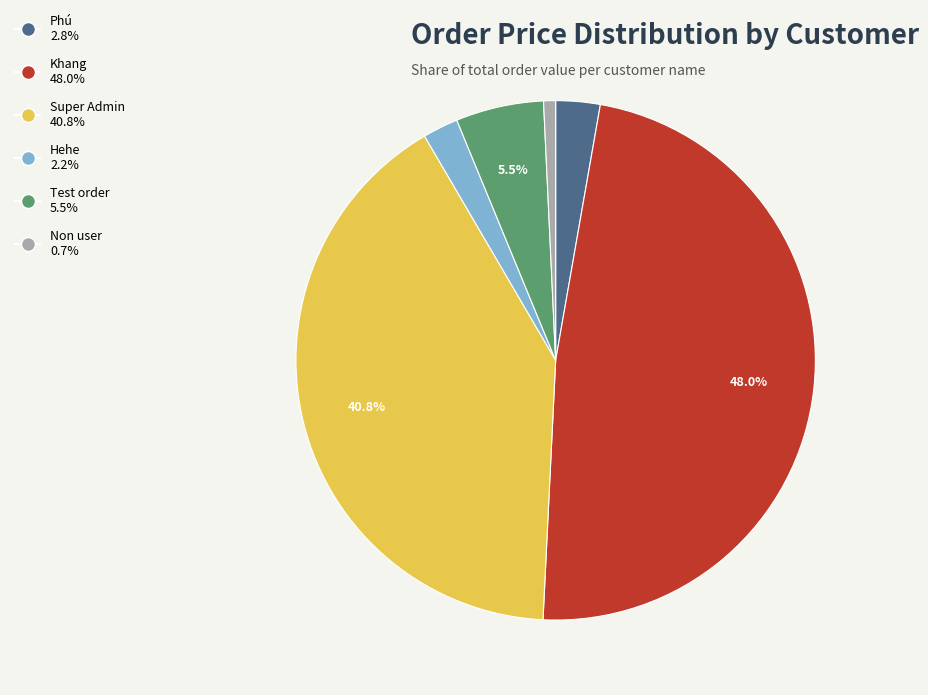

What is the smallest slice in the pie chart?

Non user